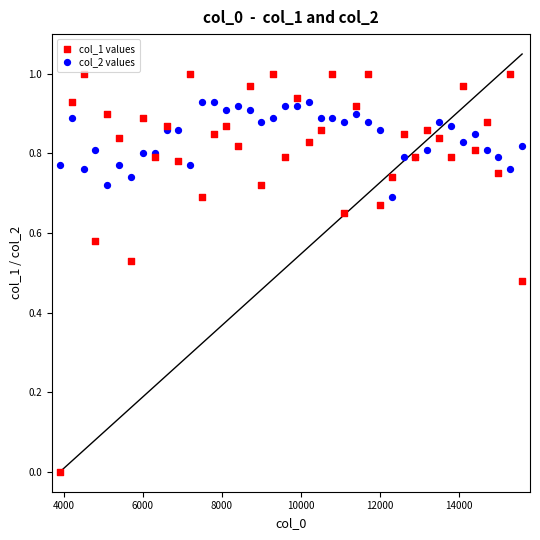

Which series contains the lowest Y value?

col_1 values